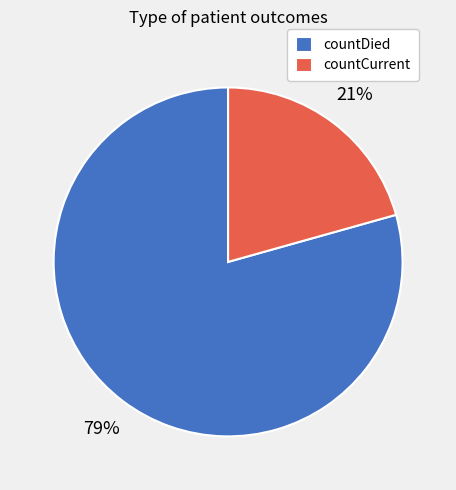

What is the smallest slice in the pie chart?

countCurrent